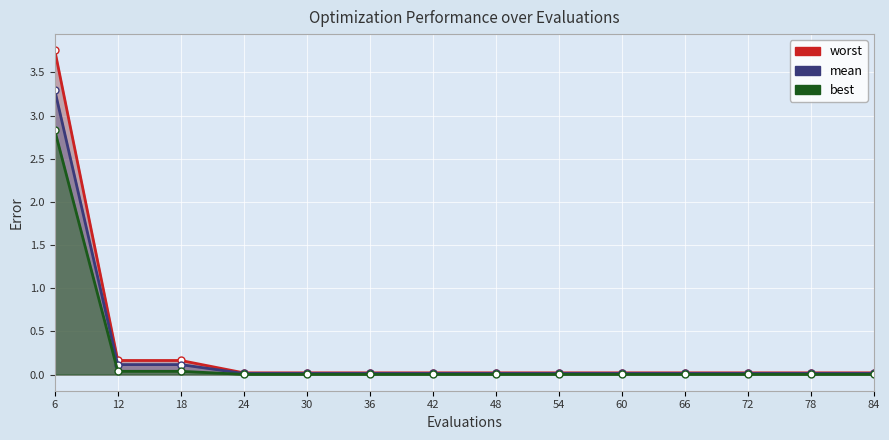

Is it true that best equals 0.0 at 18?

False